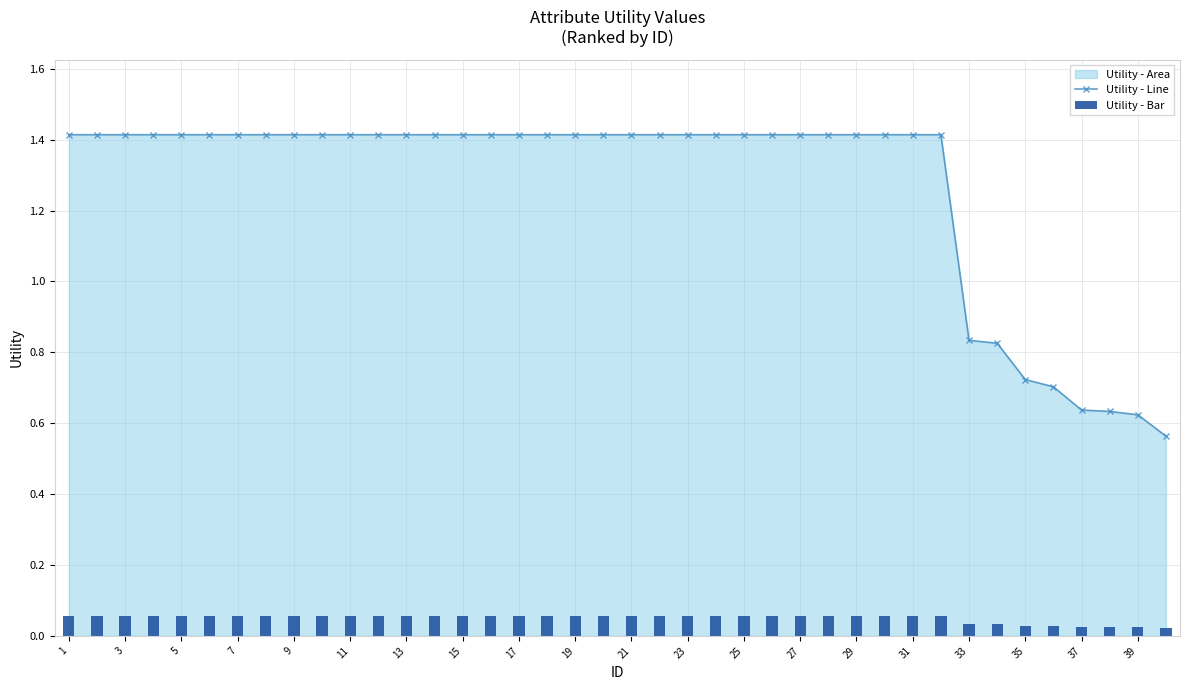

Is it true that Utility - Line equals 1.1 at 35?

False